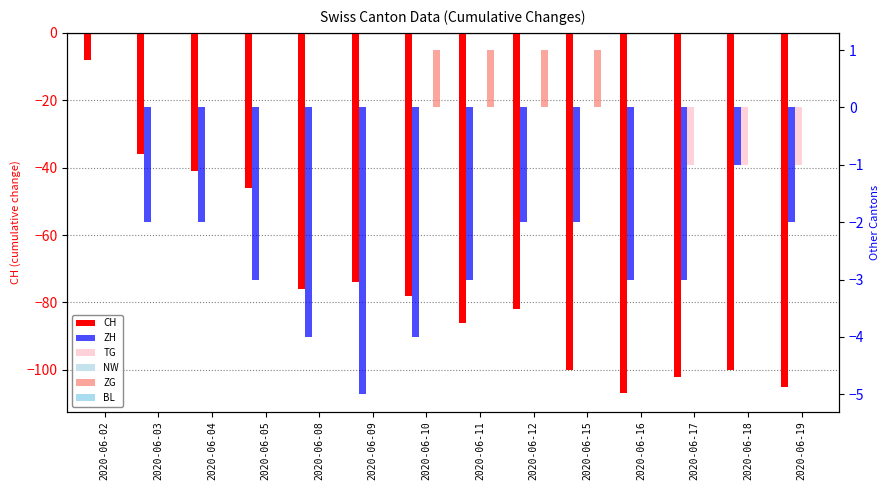

Between 2020-06-08 and 2020-06-12, which series saw the biggest shift?

CH